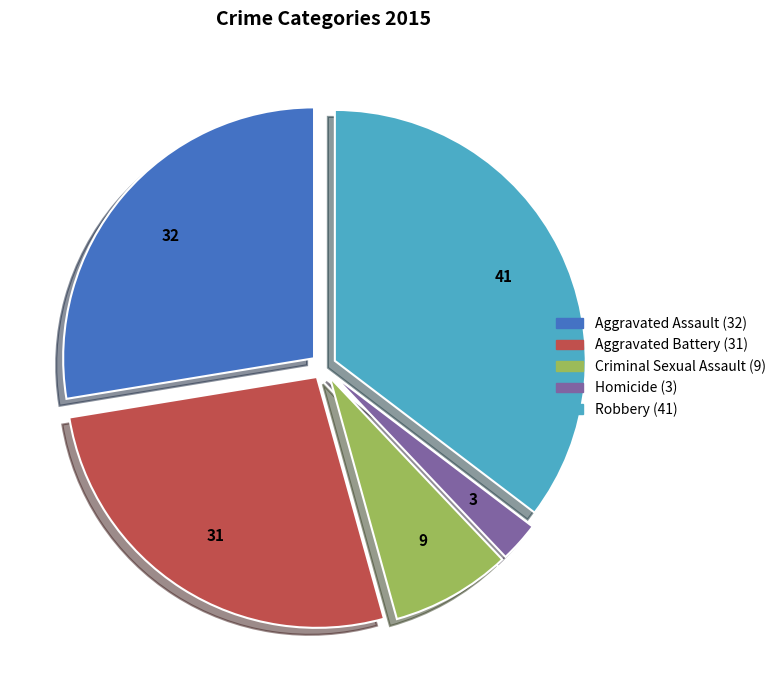

Rank the categories by value from lowest to highest.

Homicide, Criminal Sexual Assault, Aggravated Battery, Aggravated Assault, Robbery